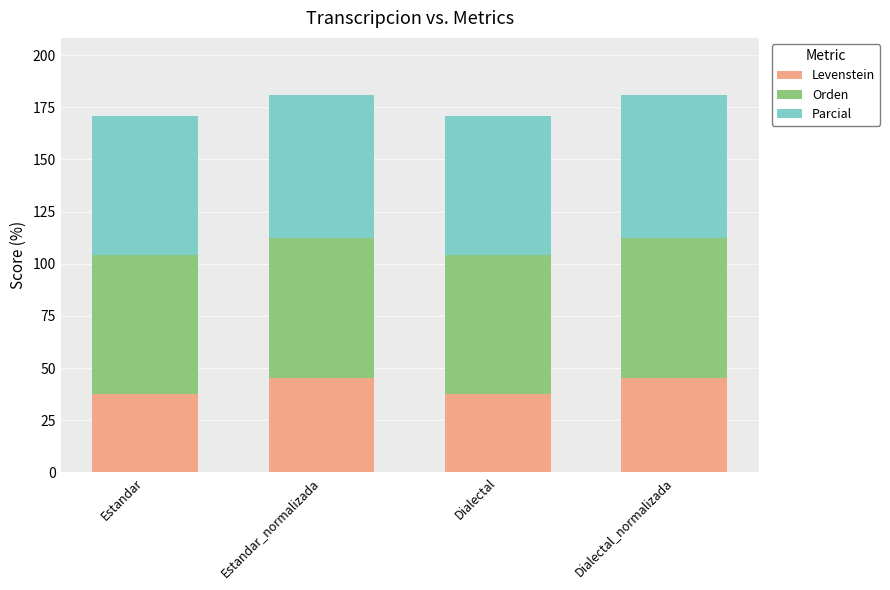

Does the chart contain any negative values?

No